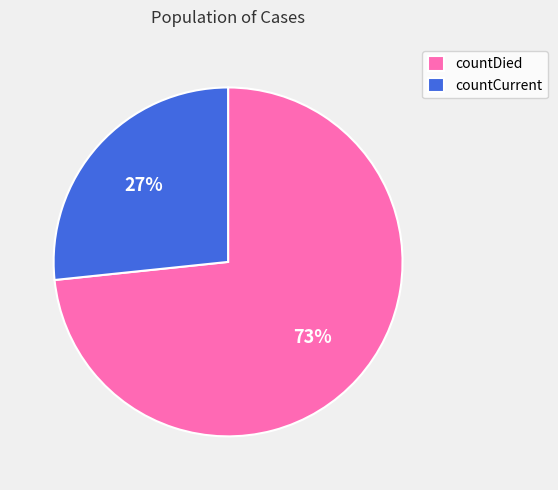

Does countDied represent more than half of the total?

Yes